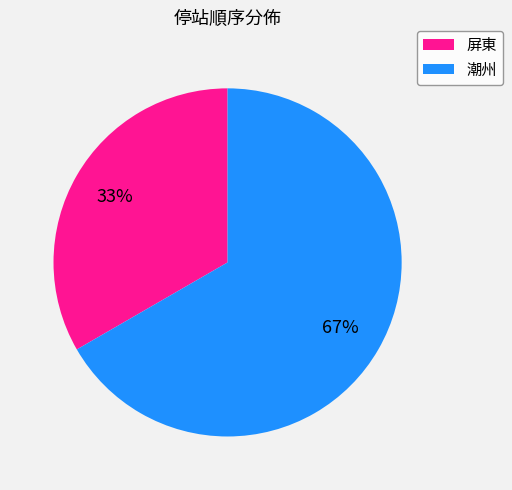

True or false: 潮州 accounts for 67% of the total.

True